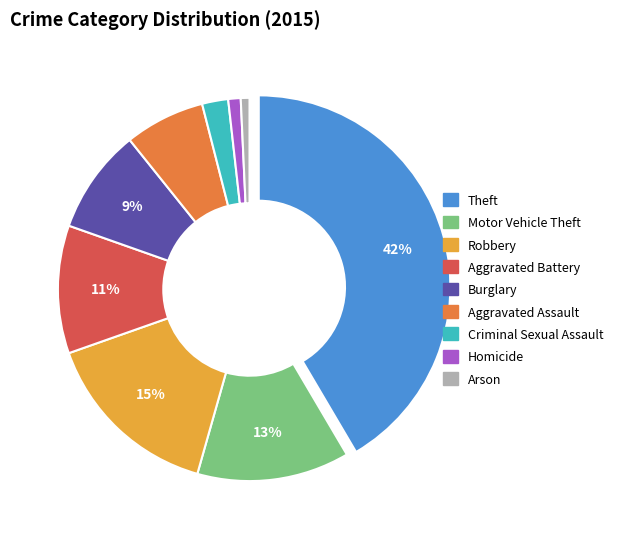

How many segments does this pie chart have?

9